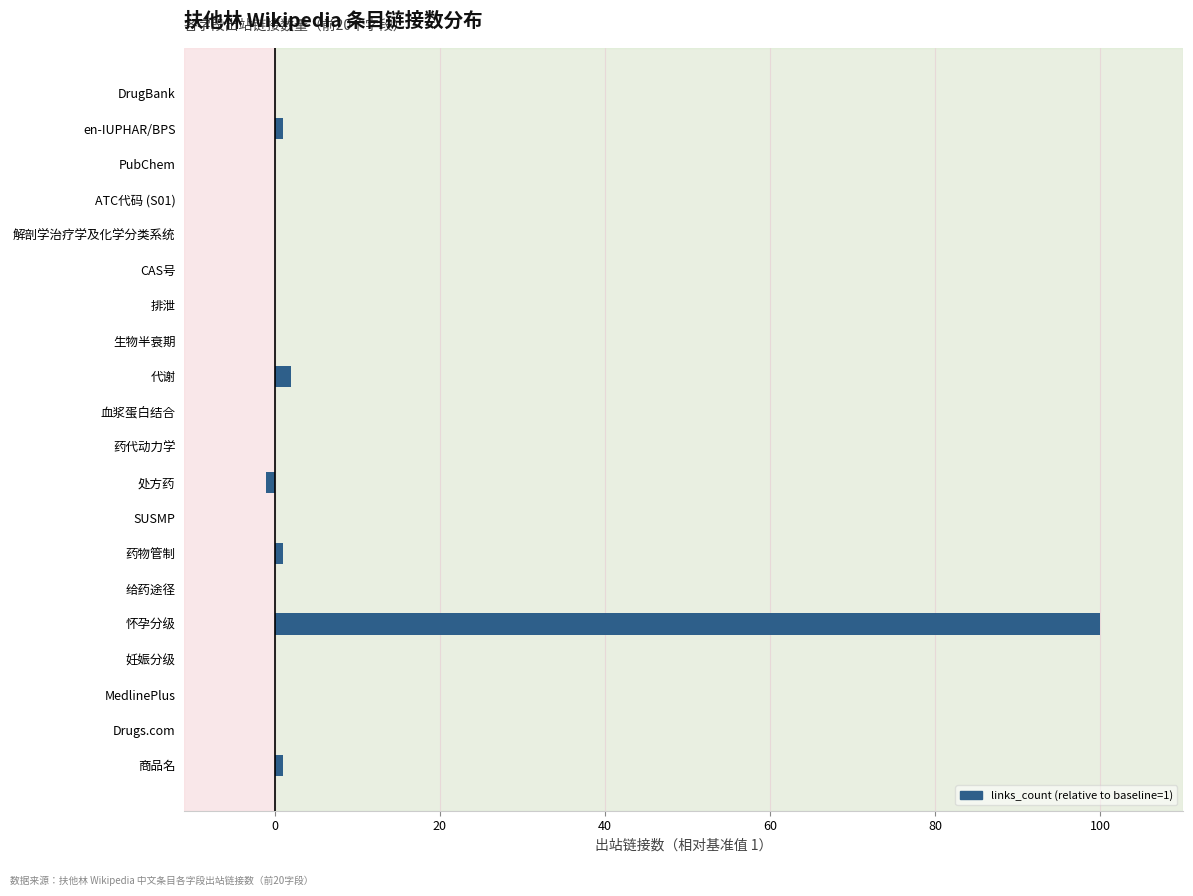

How many distinct data groups are displayed?

1